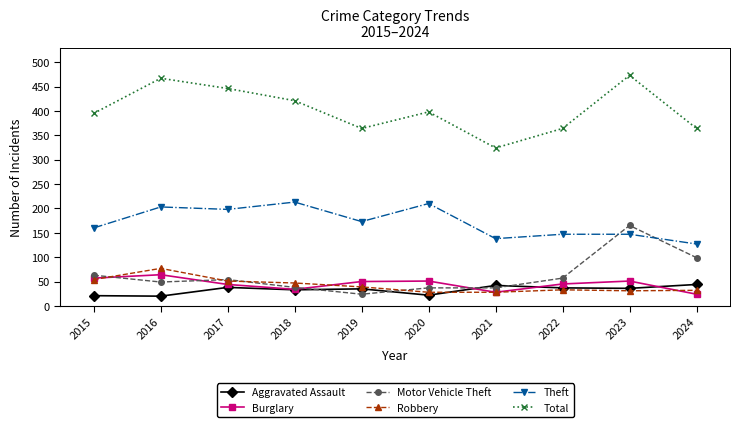

What is the difference between the second highest and second lowest values in the Theft series?

72